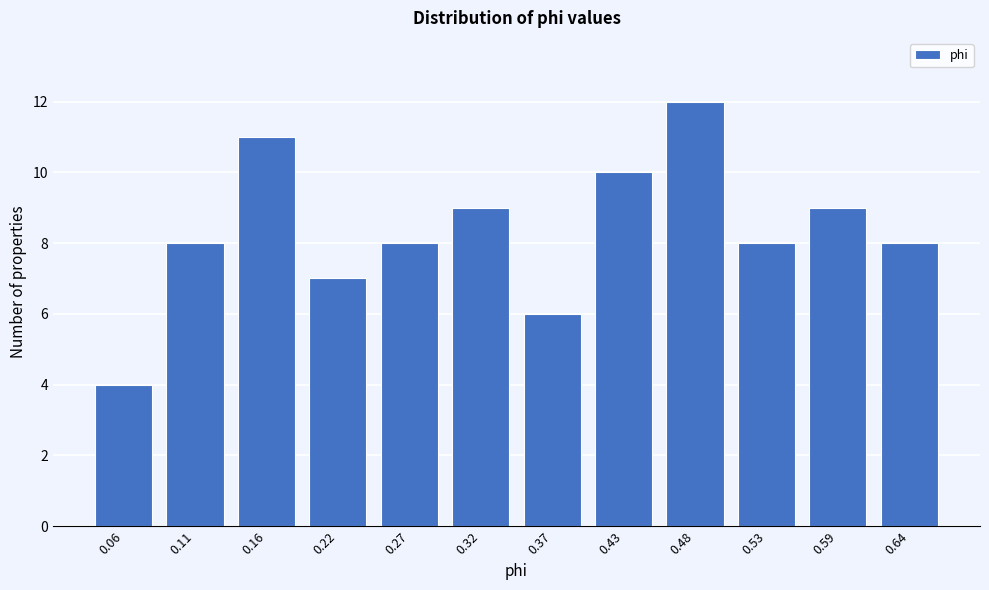

Reading left to right, what are all the values shown in this chart?

0.06=4	0.11=8	0.16=11	0.22=7	0.27=8	0.32=9	0.37=6	0.43=10	0.48=12	0.53=8	0.59=9	0.64=8